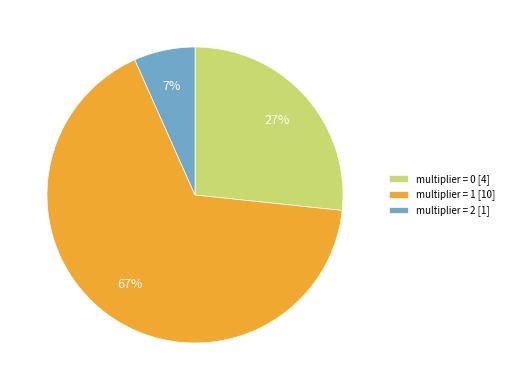

Is there a majority slice in this chart?

Yes